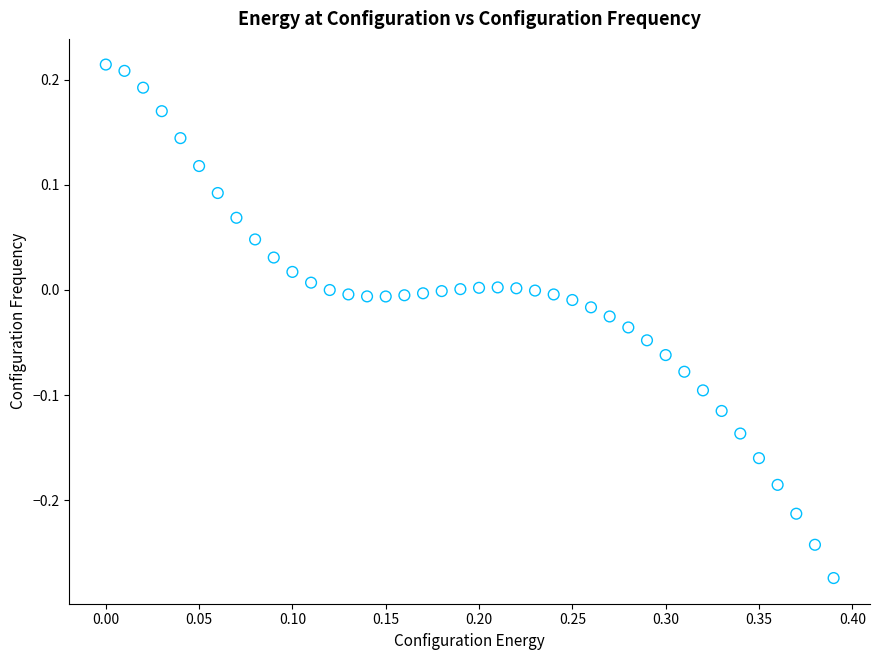

What is the range of Y values (max minus min)?

0.5